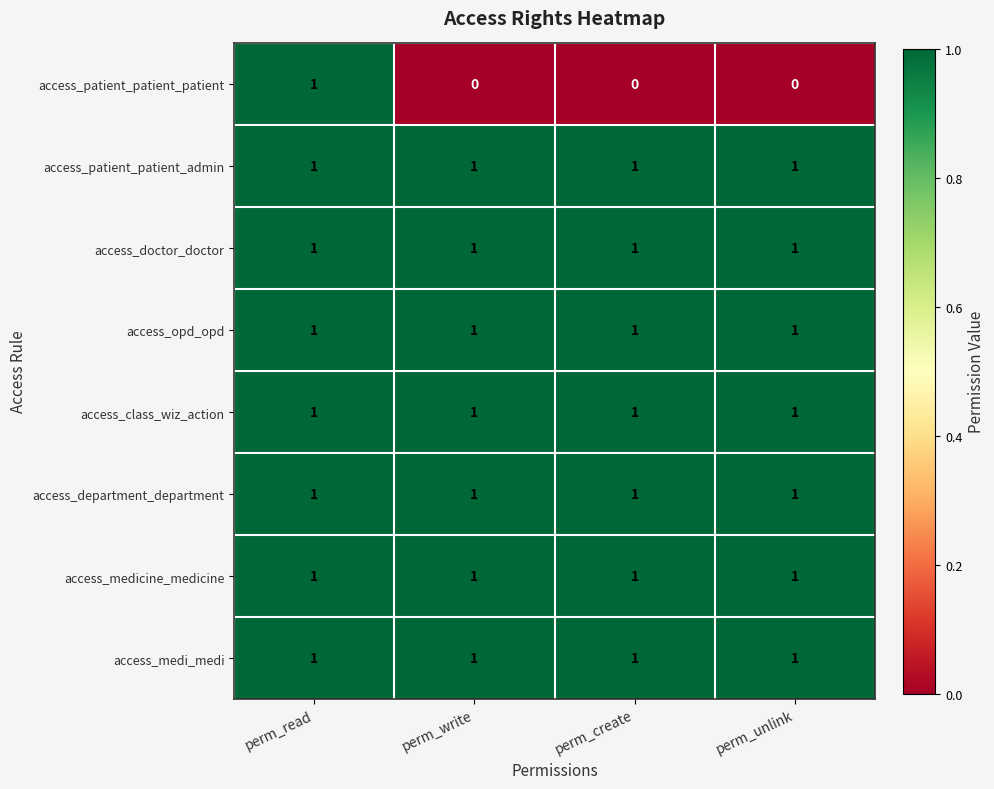

Which series has the widest spread of values?

access_patient_patient_patient